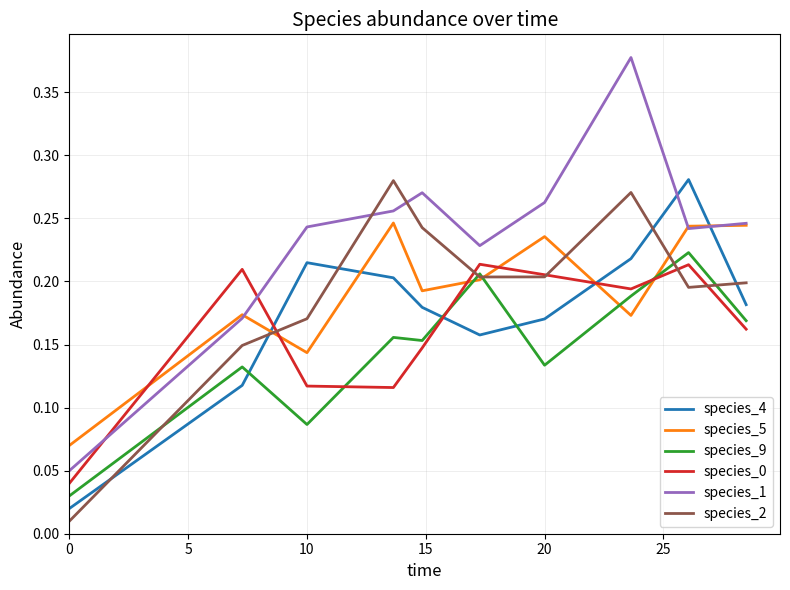

At how many categories does at least one series exceed 0?

10